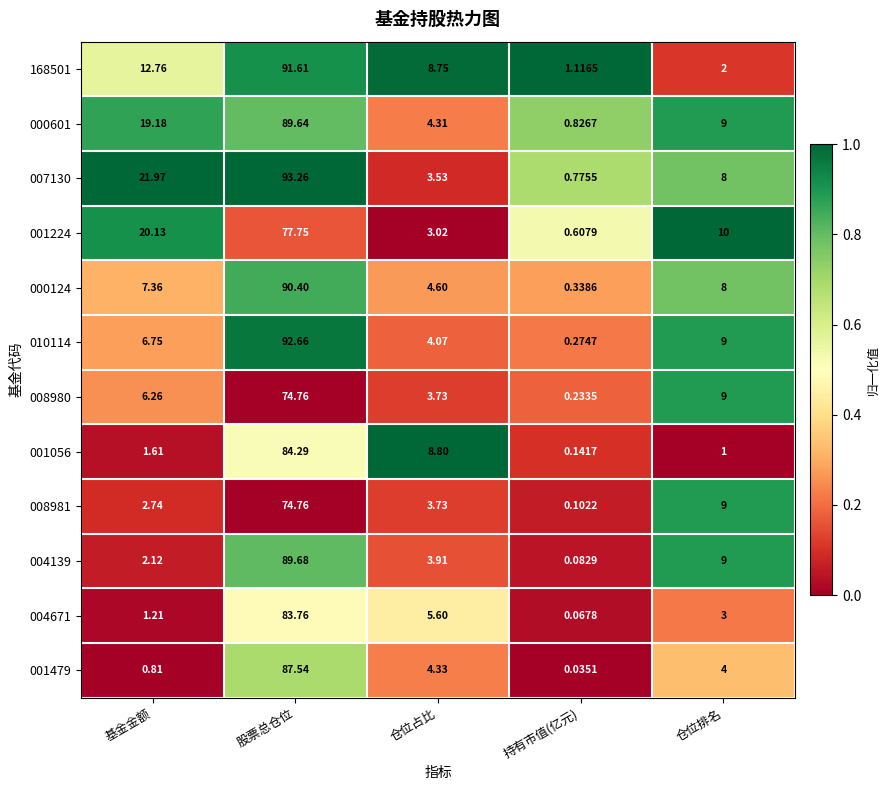

Which series has the largest total across all categories?

007130